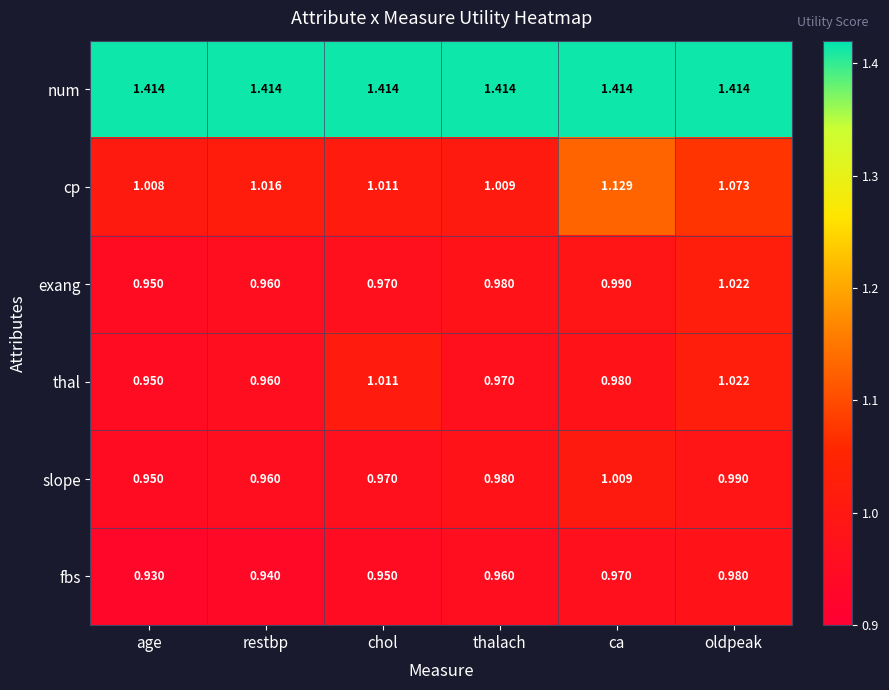

What is the difference between the highest and lowest values at age?

0.5